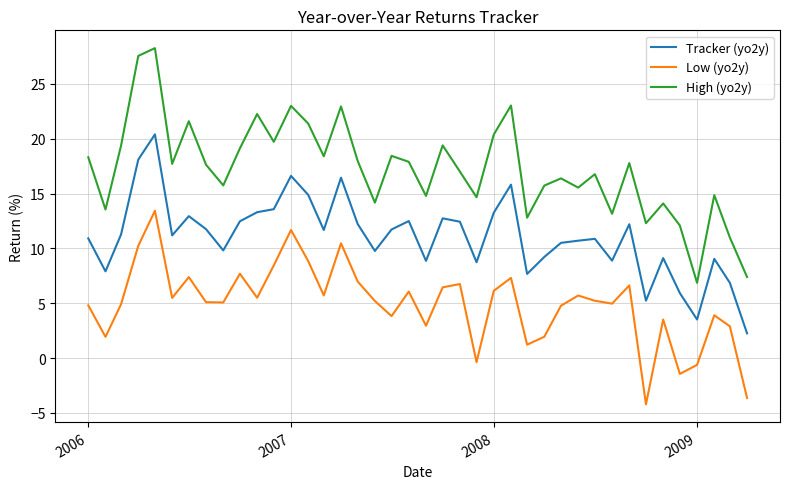

What is the difference between the maximum and minimum values in the High (yo2y) series?

21.4